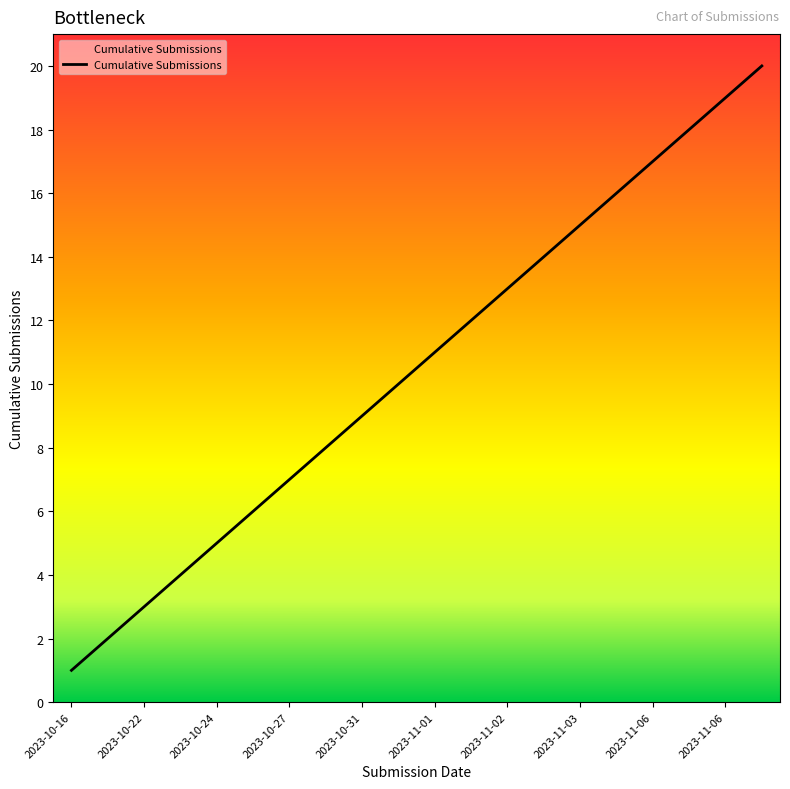

Reading left to right, extract all data points from this chart.

1	2	3	4	5	6	7	8	9	10	11	12	13	14	15	16	17	18	19	20